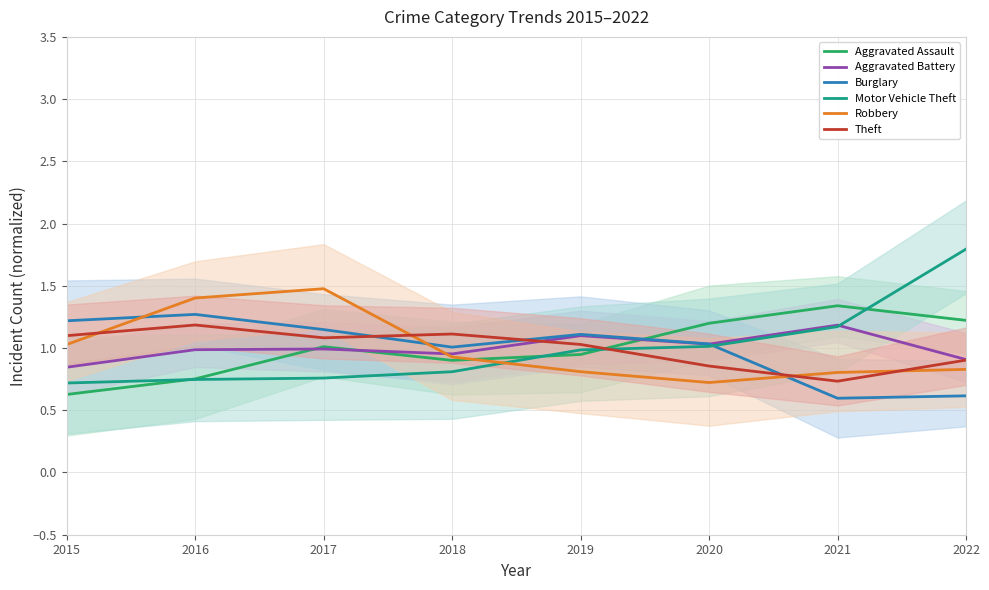

What is the highest value of the Aggravated Battery series?

1.2